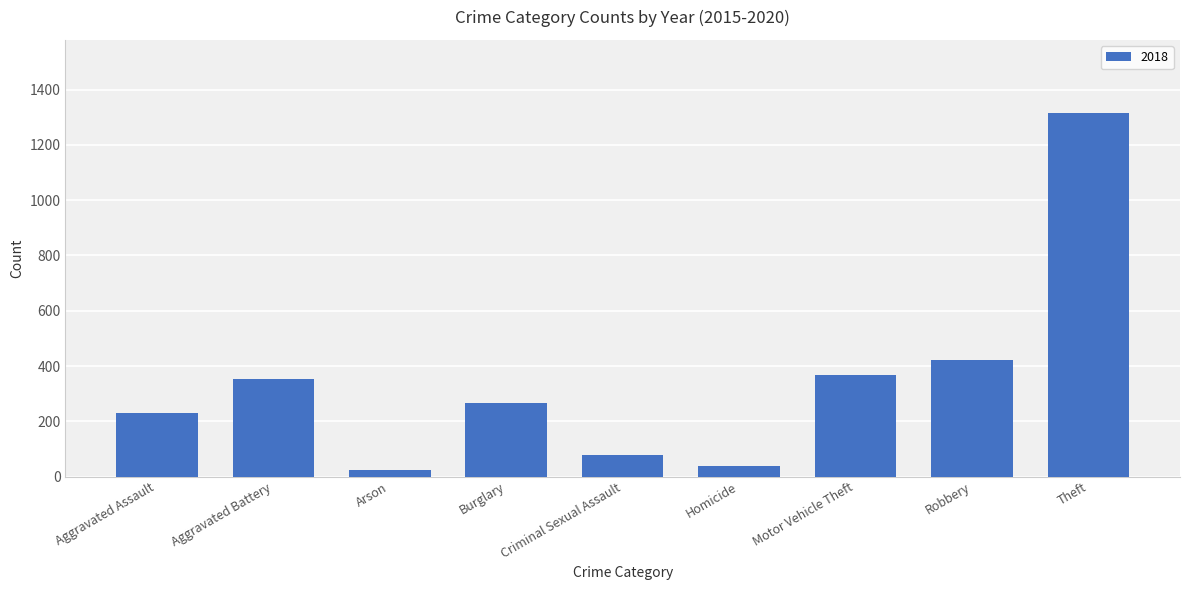

What is the smallest value displayed?

23